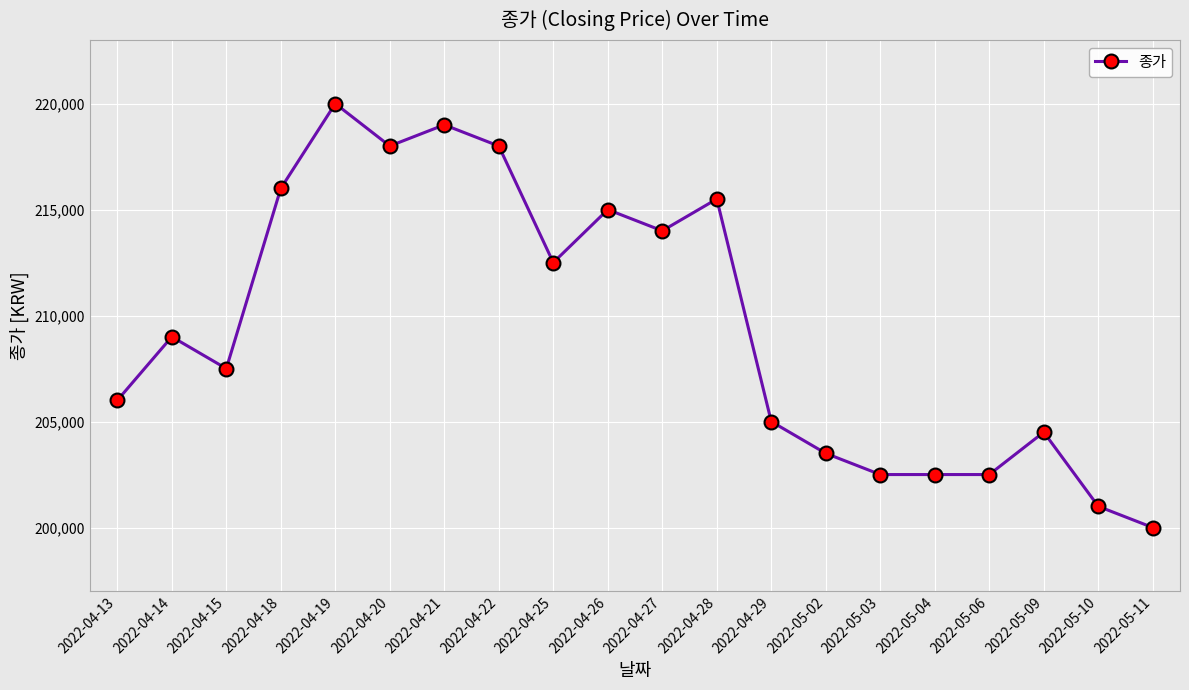

What is the change in value from 2022-04-20 to 2022-05-02?

-14500